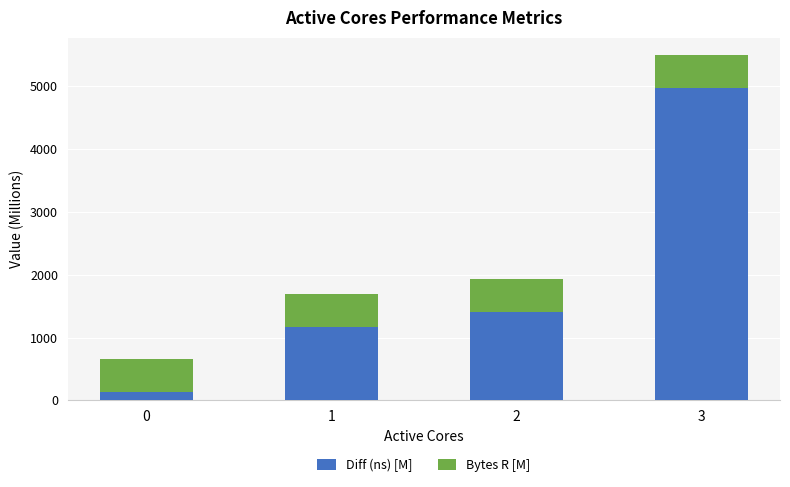

List the labels in order of Diff (ns) [M] value, largest first.

3, 2, 1, 0